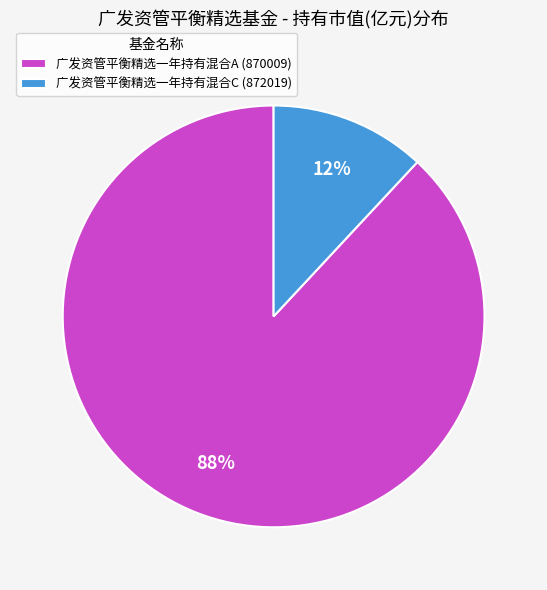

Rank the categories by value from lowest to highest.

广发资管平衡精选一年持有混合C (872019), 广发资管平衡精选一年持有混合A (870009)